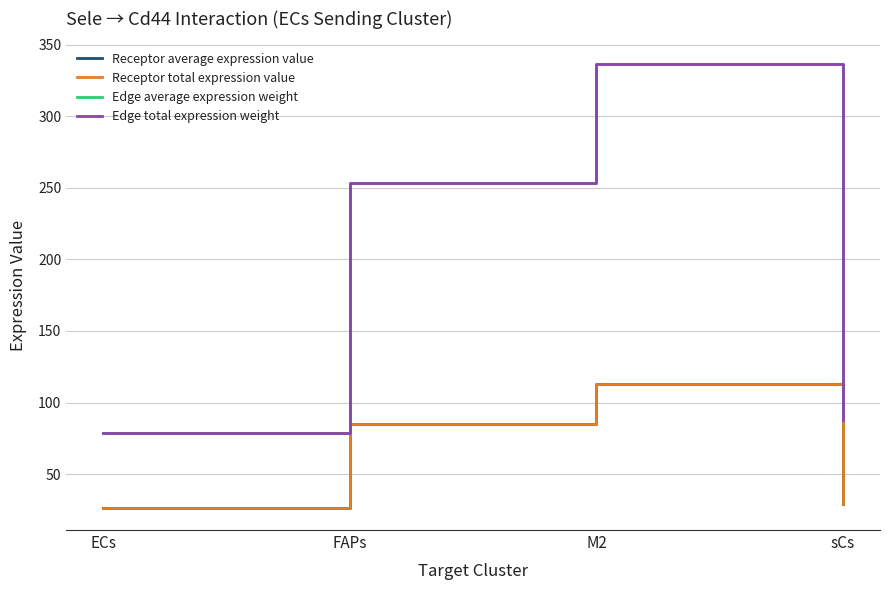

Is this an area chart (filled region under the line)?

No